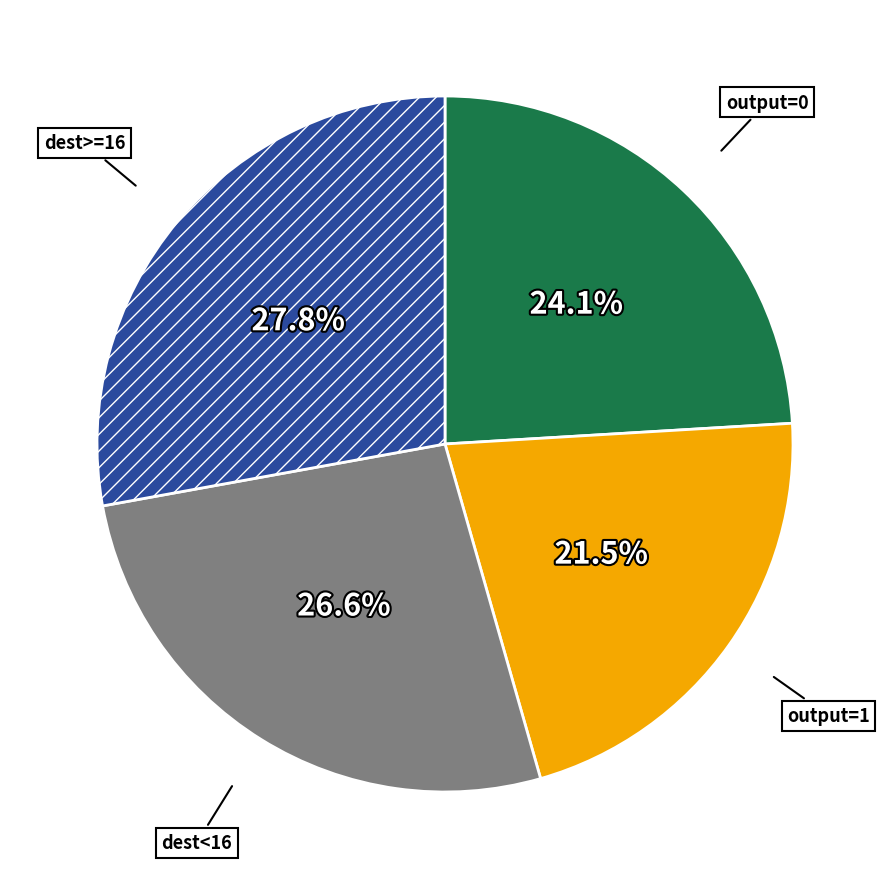

Between output=1 and output=0, which is larger?

output=0